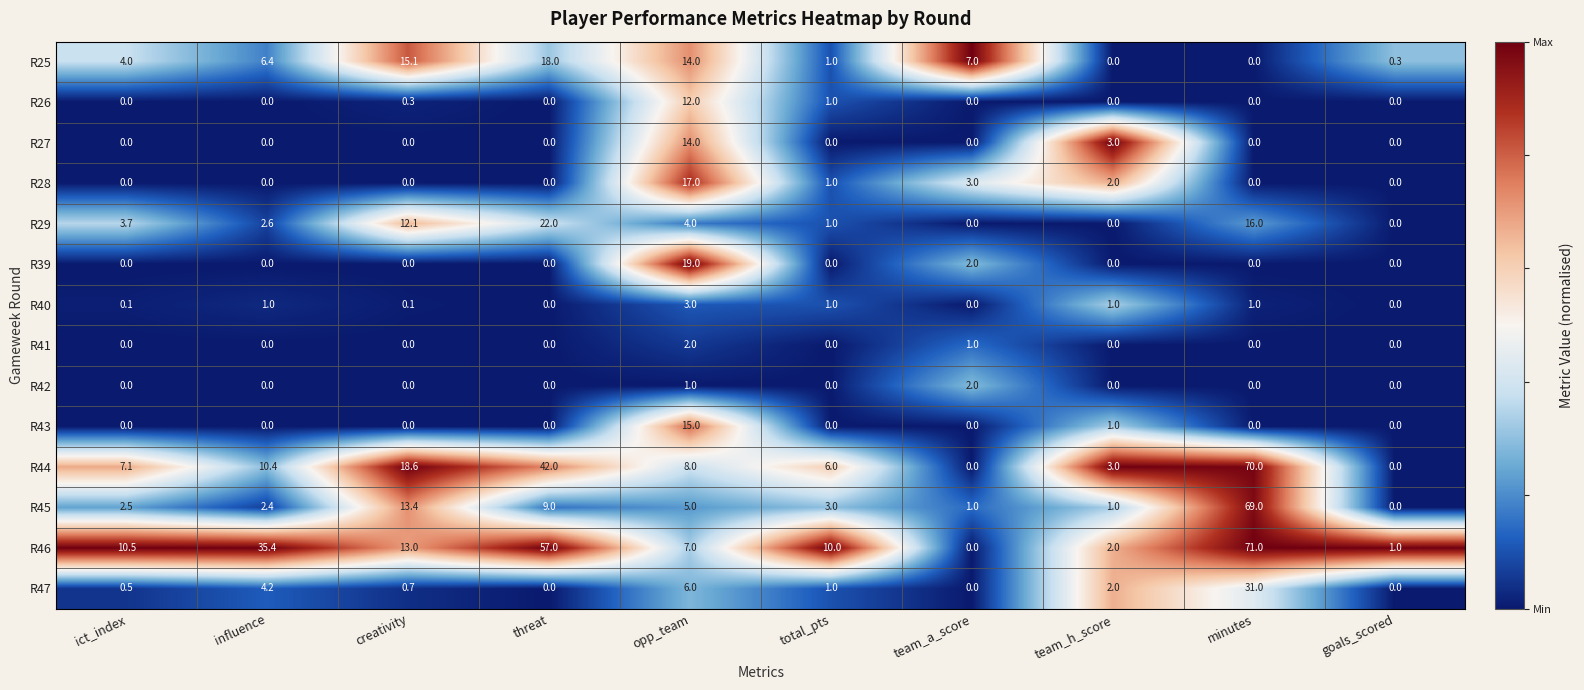

At how many categories does at least one series exceed 0?

10